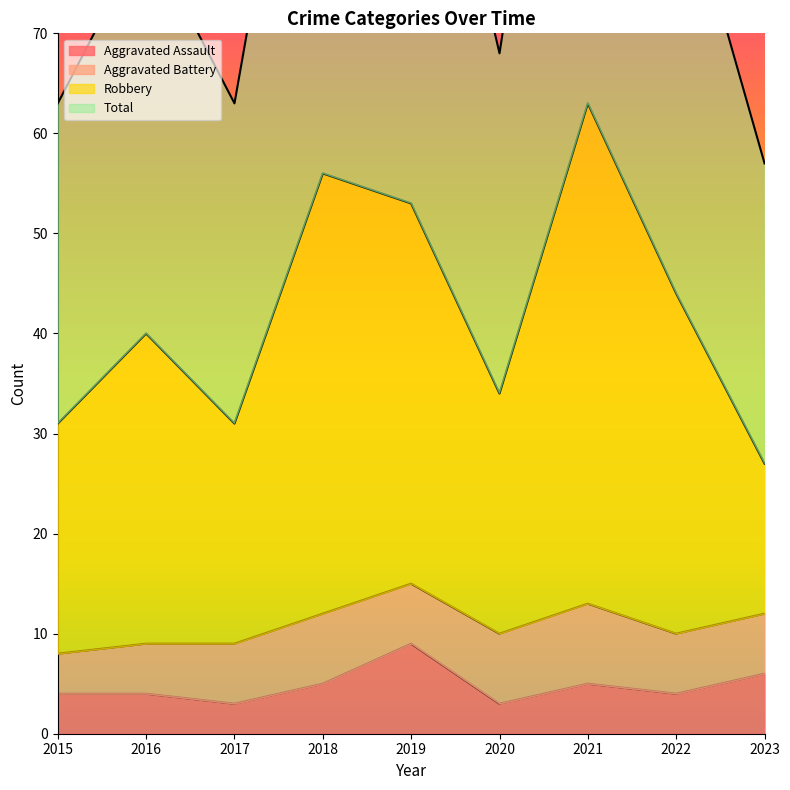

The value of Aggravated Assault at 2022 is 4. True or false?

True